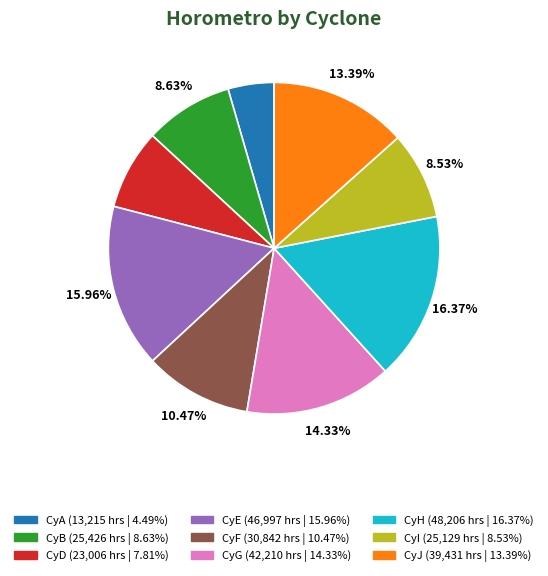

How many slices are in this pie chart?

9